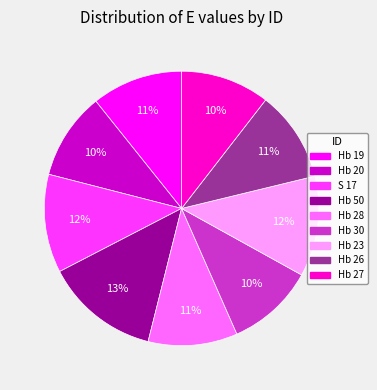

What is the largest slice in the pie chart?

Hb 50